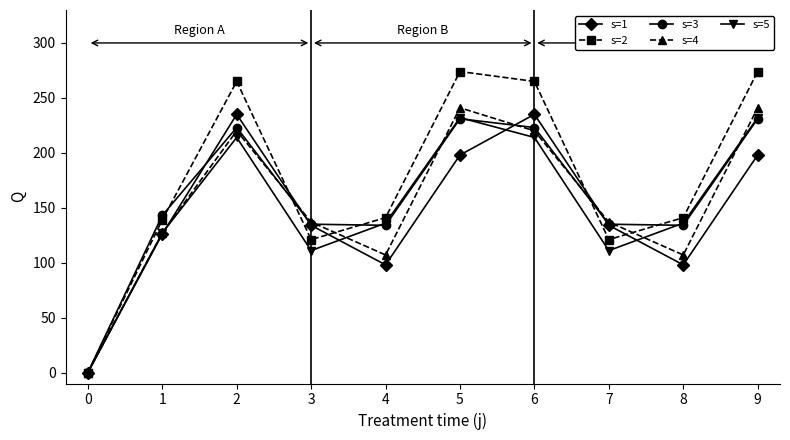

What is the difference between the highest and lowest values at 7?

26